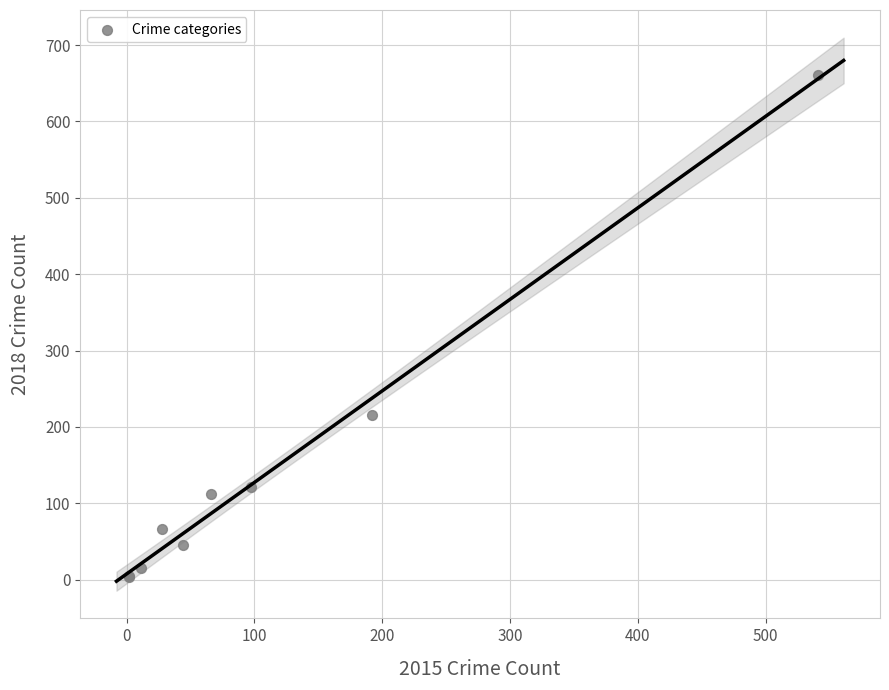

What Y value in the scatter plot is closest to 332?

216